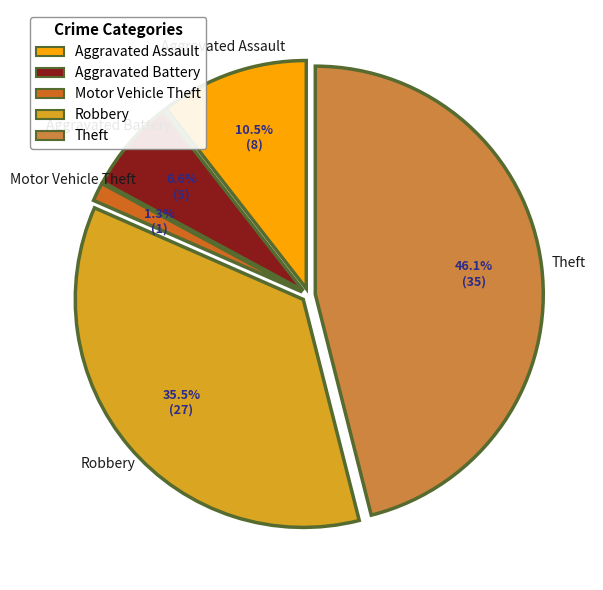

Which has a higher value, Aggravated Battery or Robbery?

Robbery